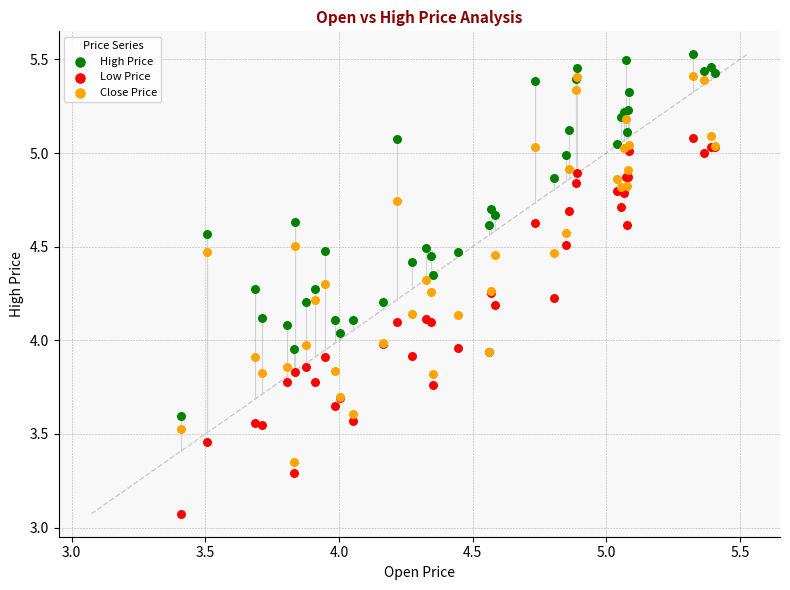

Which series has the widest spread of Y values?

Close Price